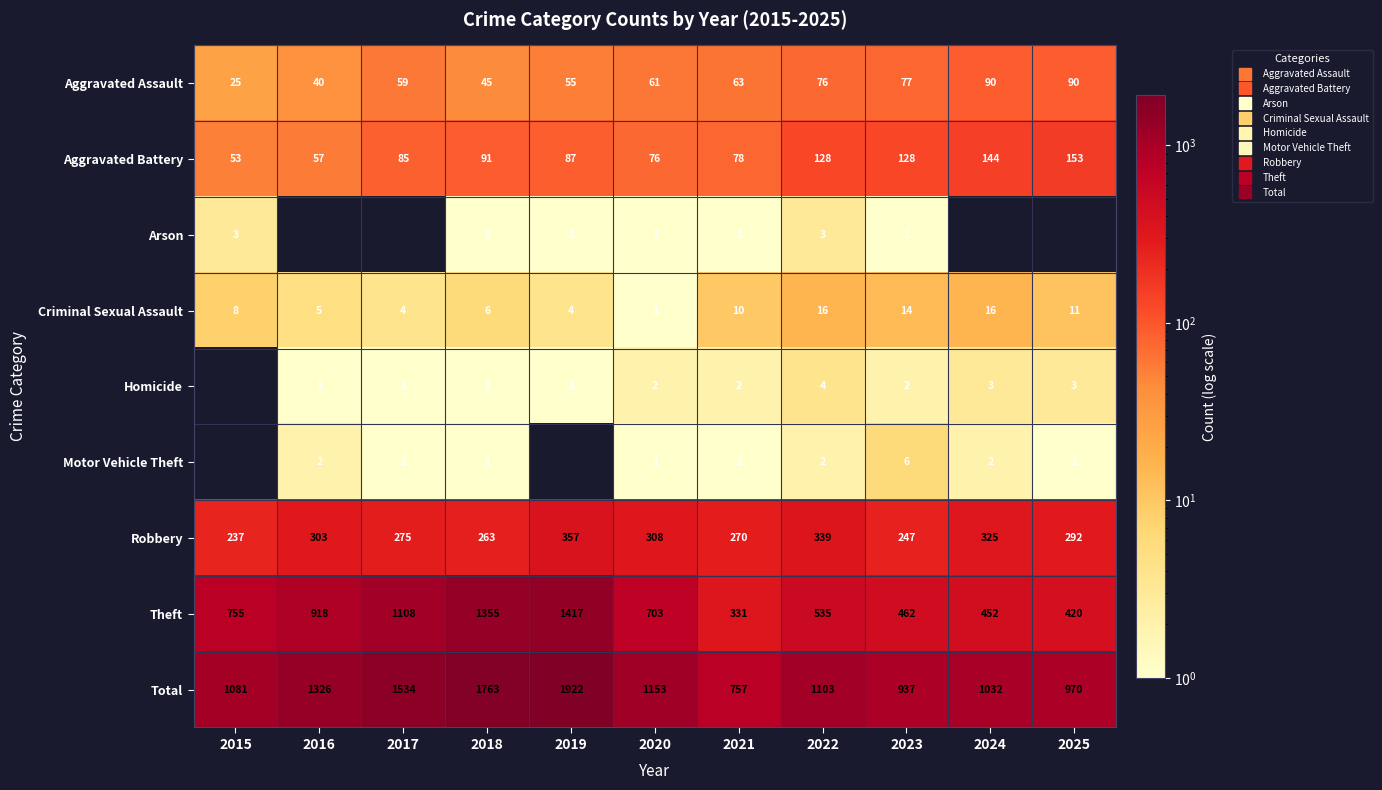

How many data points in Aggravated Assault are above 61?

5